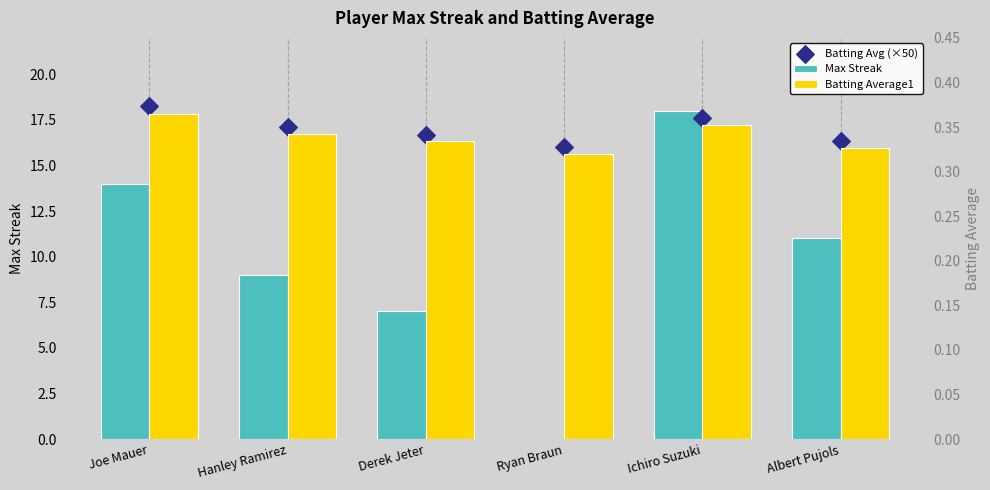

What is the total value across all series at Derek Jeter?

24.0